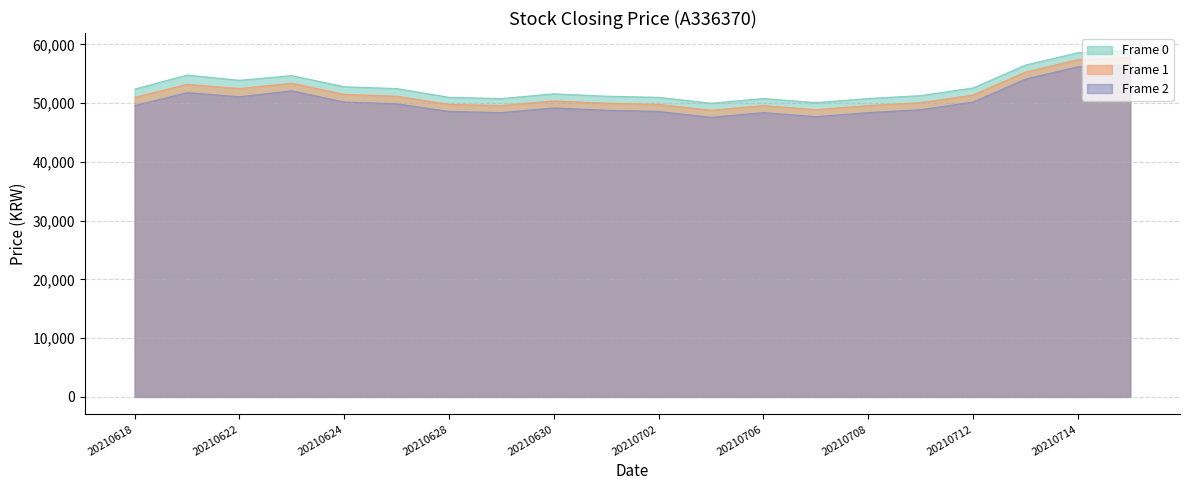

Which series has the largest range (max minus min)?

Frame 0